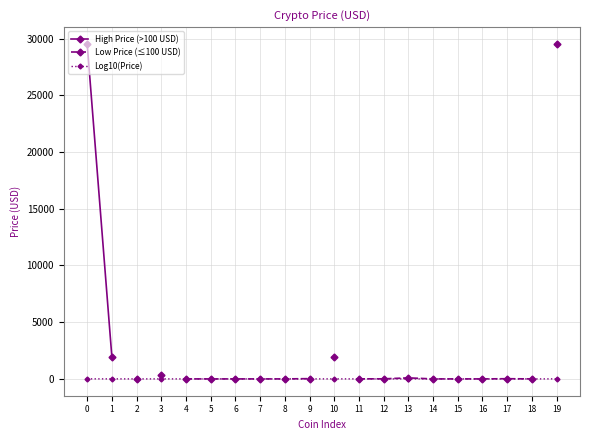

Count the number of categories in the chart.

20